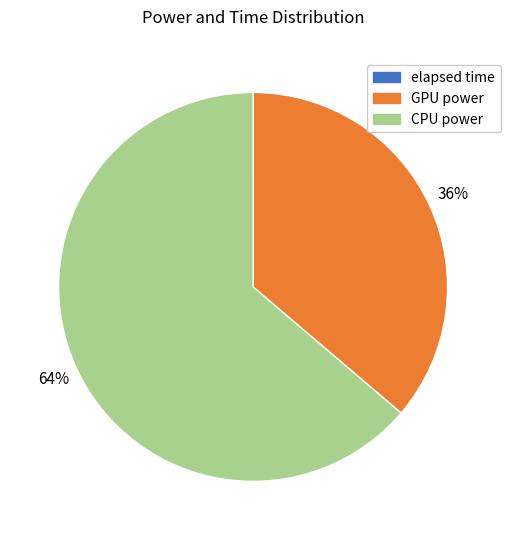

True or false: GPU power accounts for 5% of the total.

False